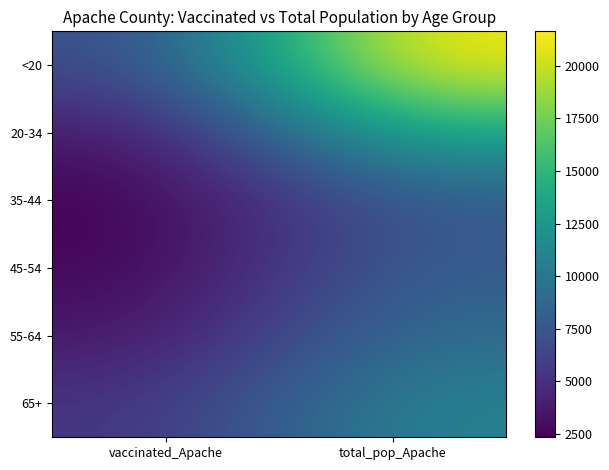

Which label corresponds to the smallest value in the chart?

vaccinated_Apache